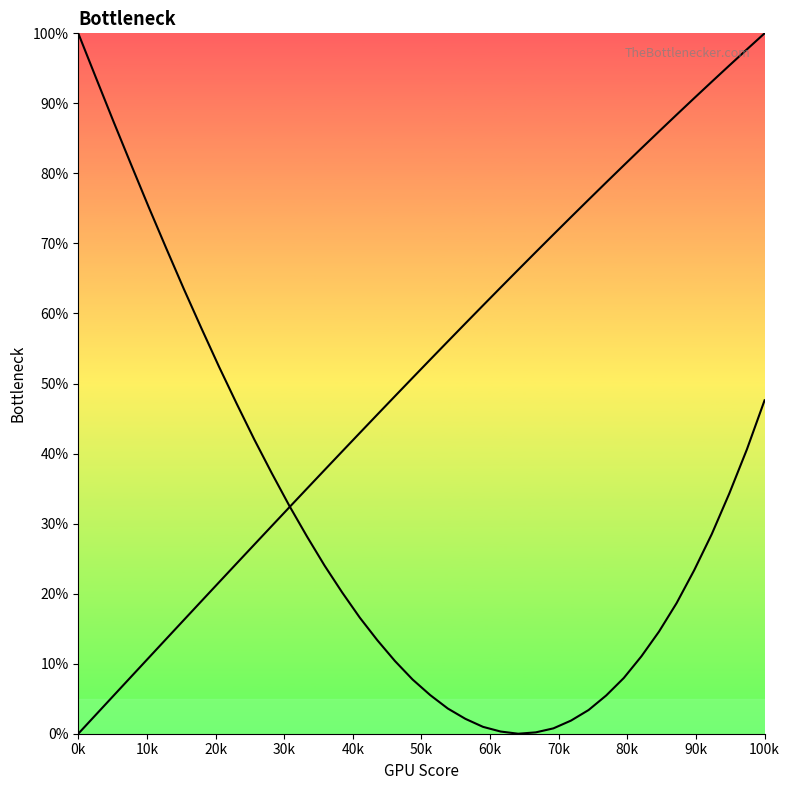

How many categories are shown in the chart?

40